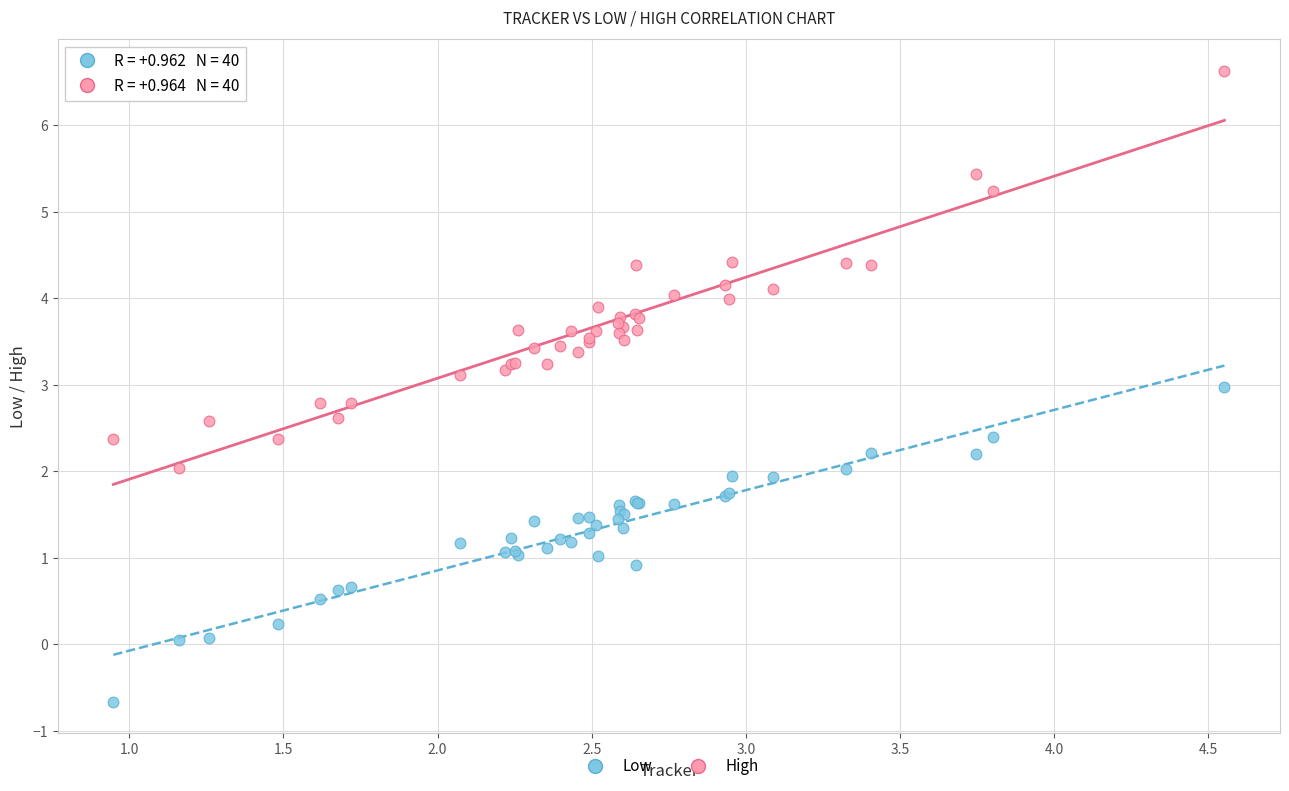

Which series contains the highest Y value?

High